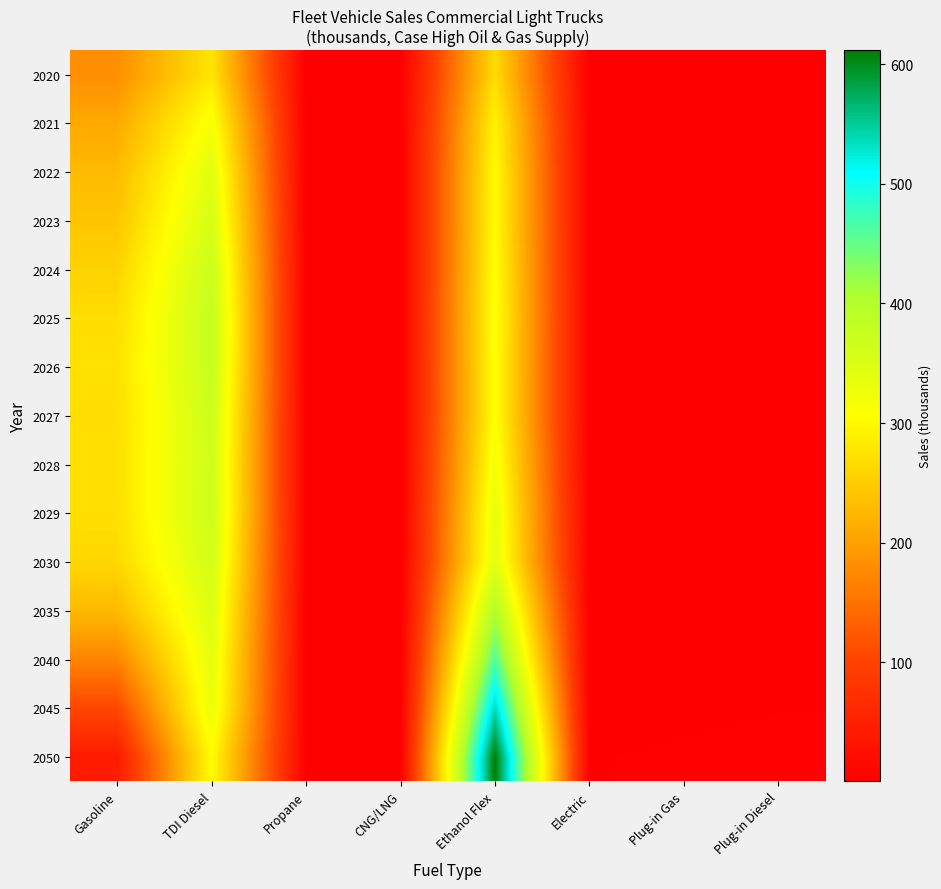

At which category is the sum across all series the highest?

Ethanol Flex